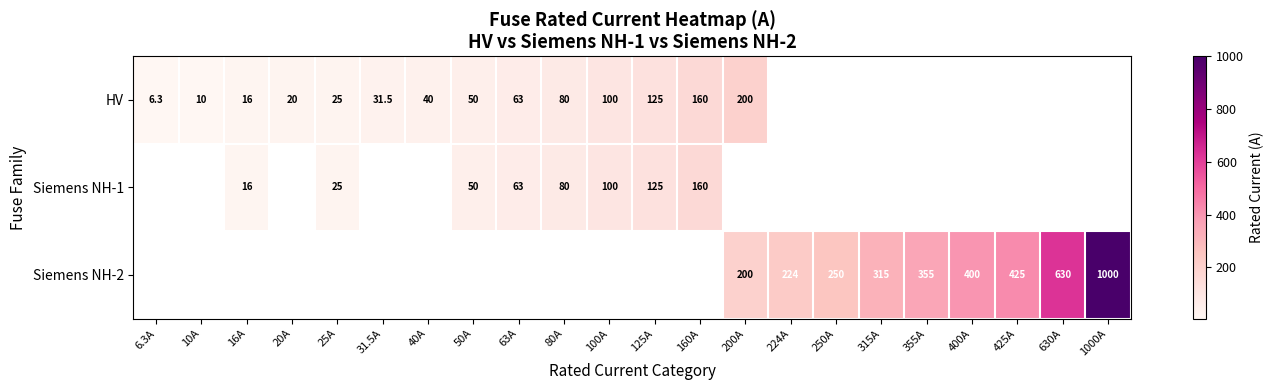

The value of Siemens NH-2 at 400A is 400.0. True or false?

True